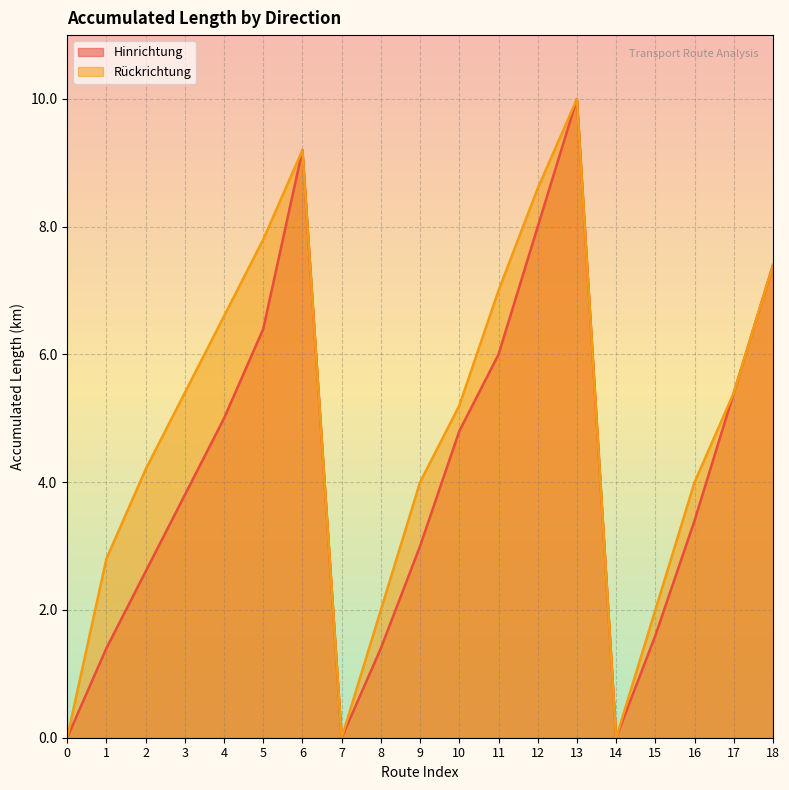

True or false: Hinrichtung and Rückrichtung intersect in this chart.

False